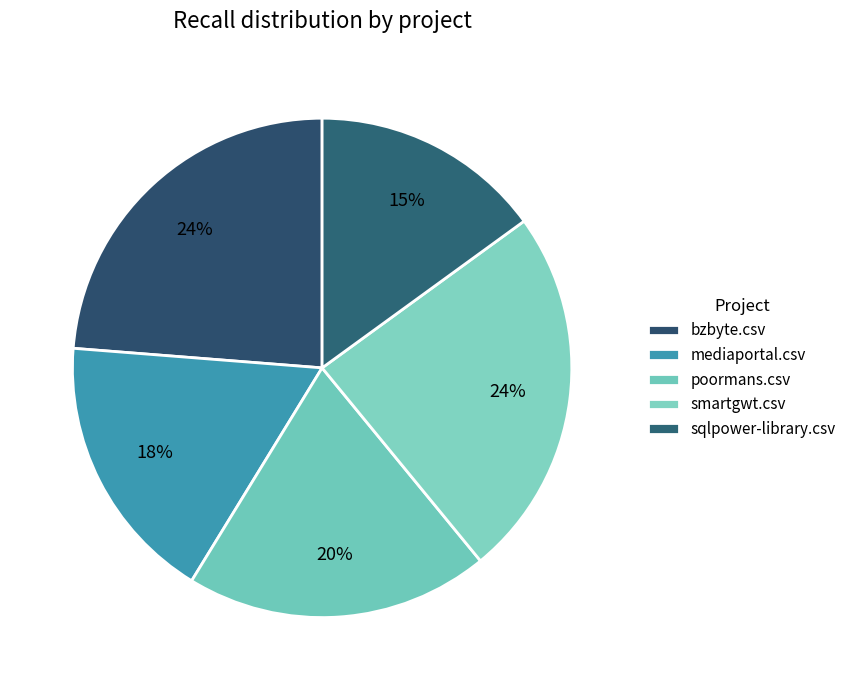

Which slice is the largest?

smartgwt.csv